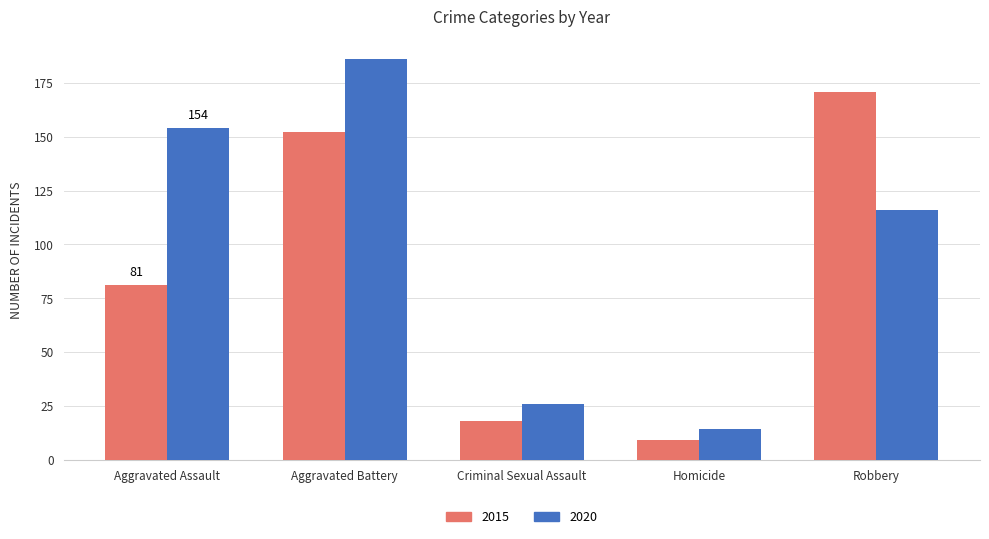

Reading right to left, transcribe all the data shown in this chart.

2015: 171	9	18	152	81
2020: 116	14	26	186	154